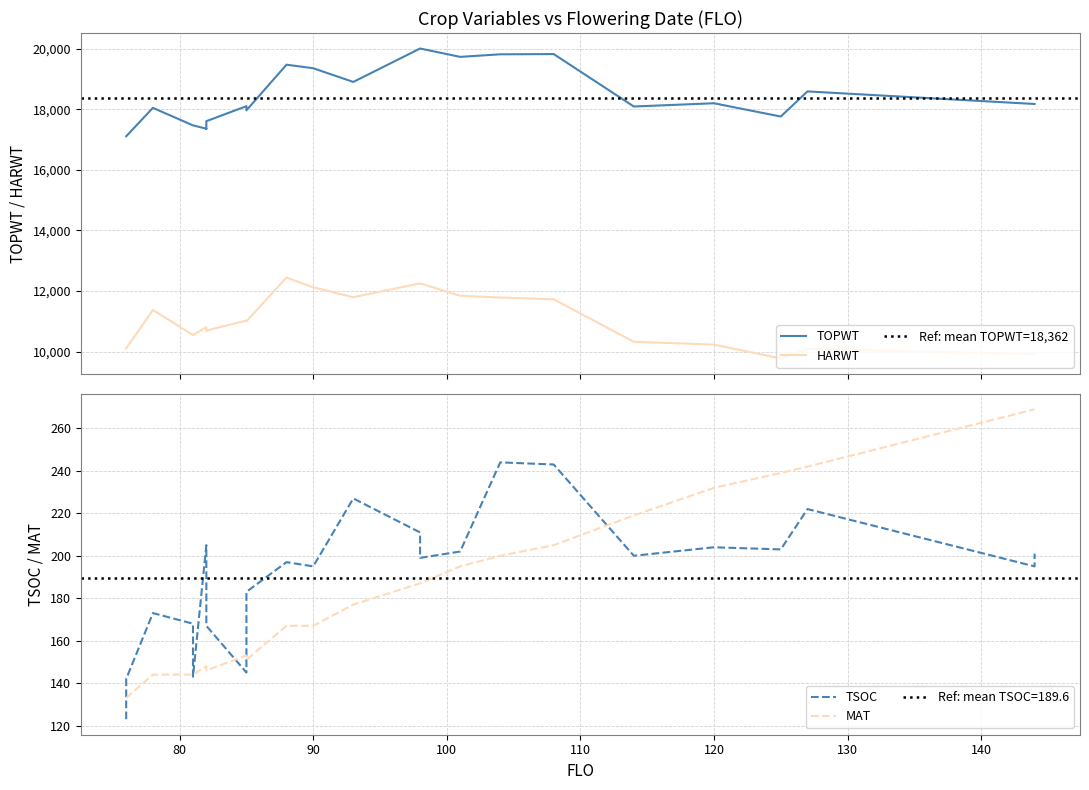

The MAT series shows 92 at 12. True or false?

False